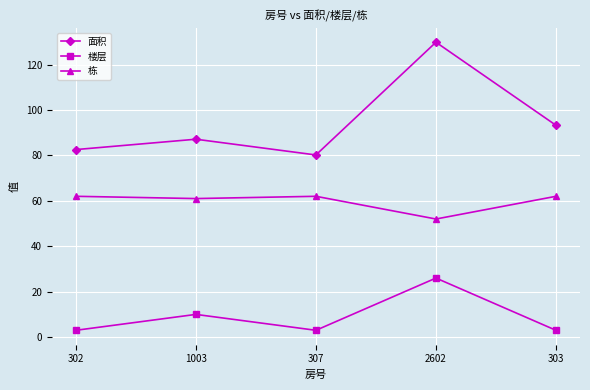

True or false: 栋 has a value of 62.0 at 307.

True